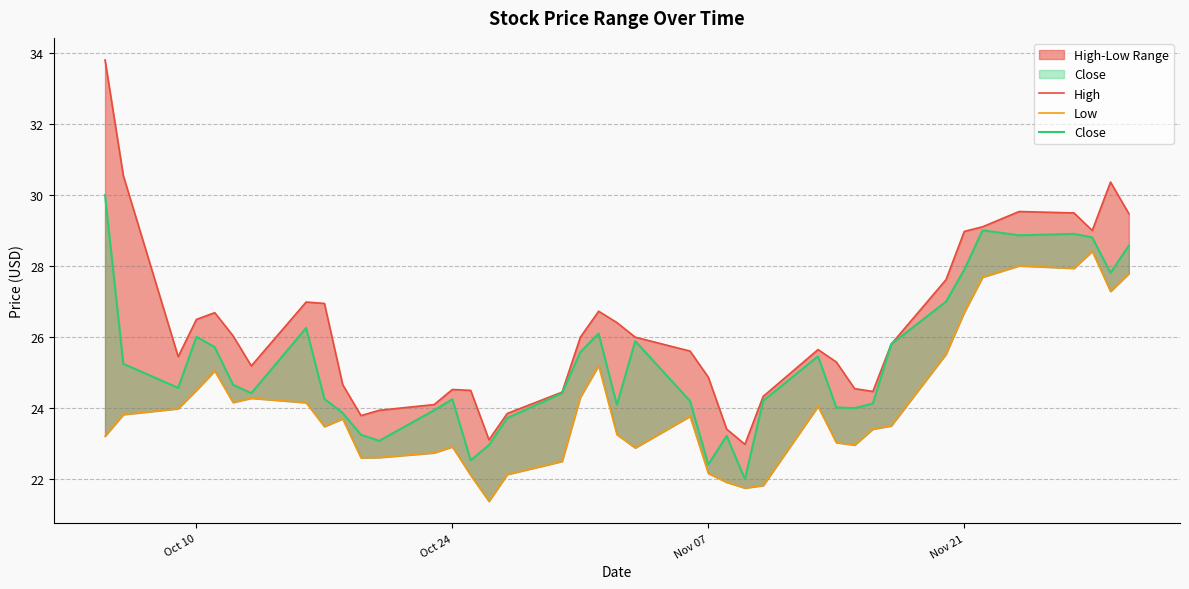

How many data points does each series have?

40